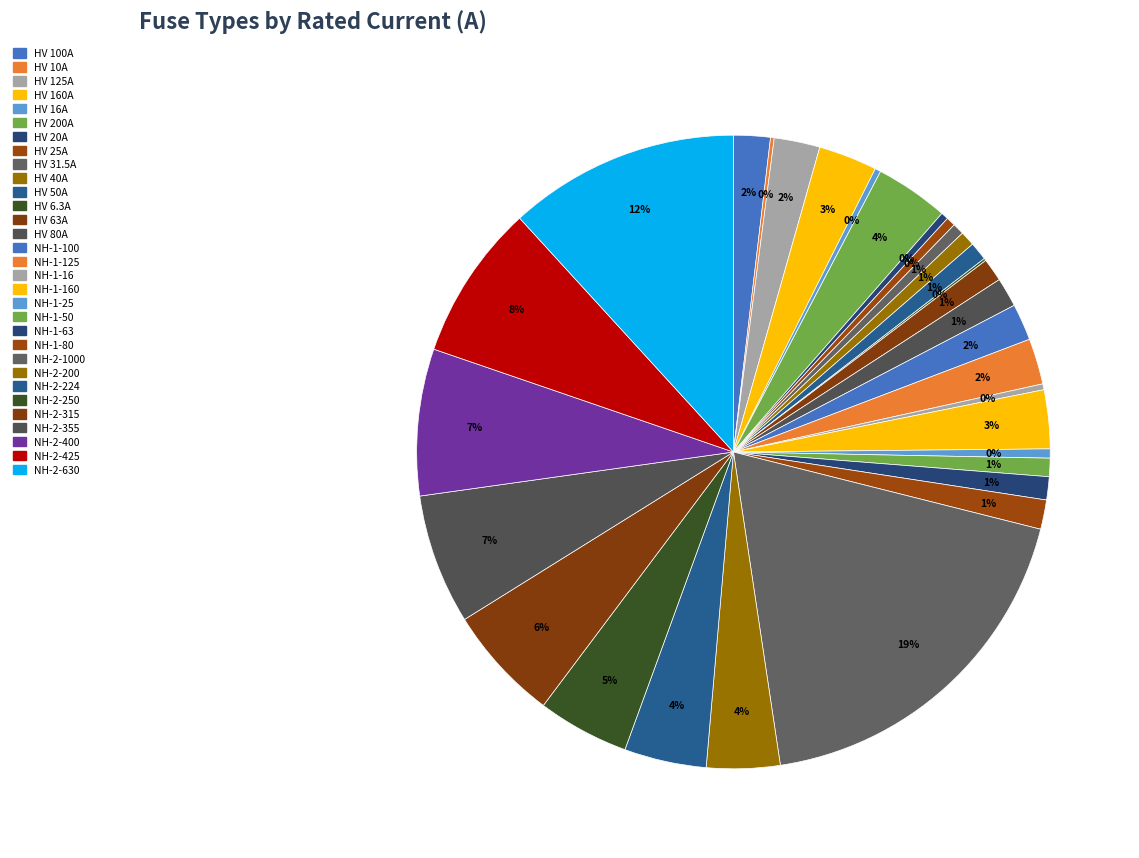

Is there a majority slice in this chart?

No